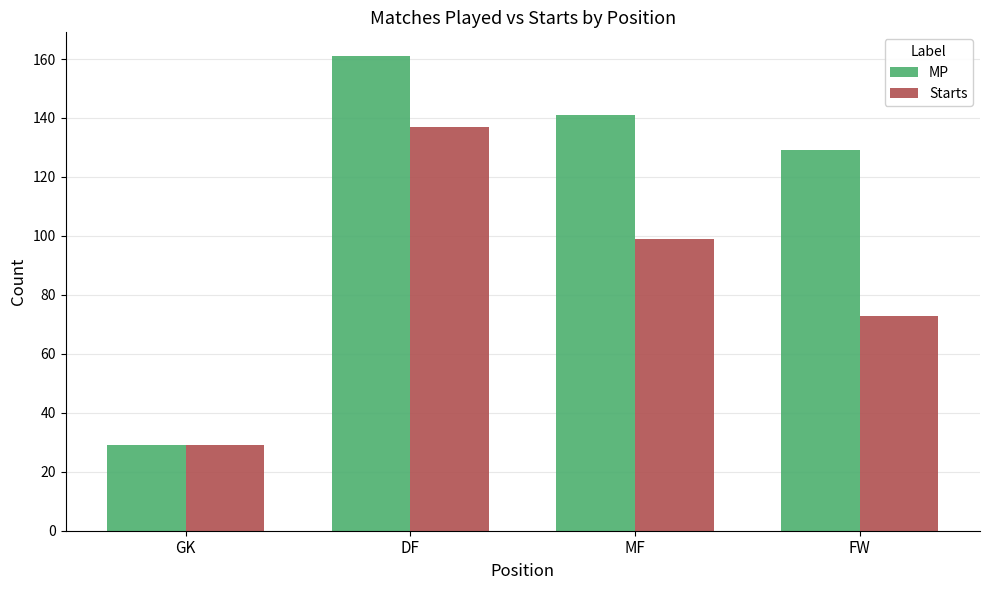

At FW, list the series in order from smallest to largest.

Starts, MP